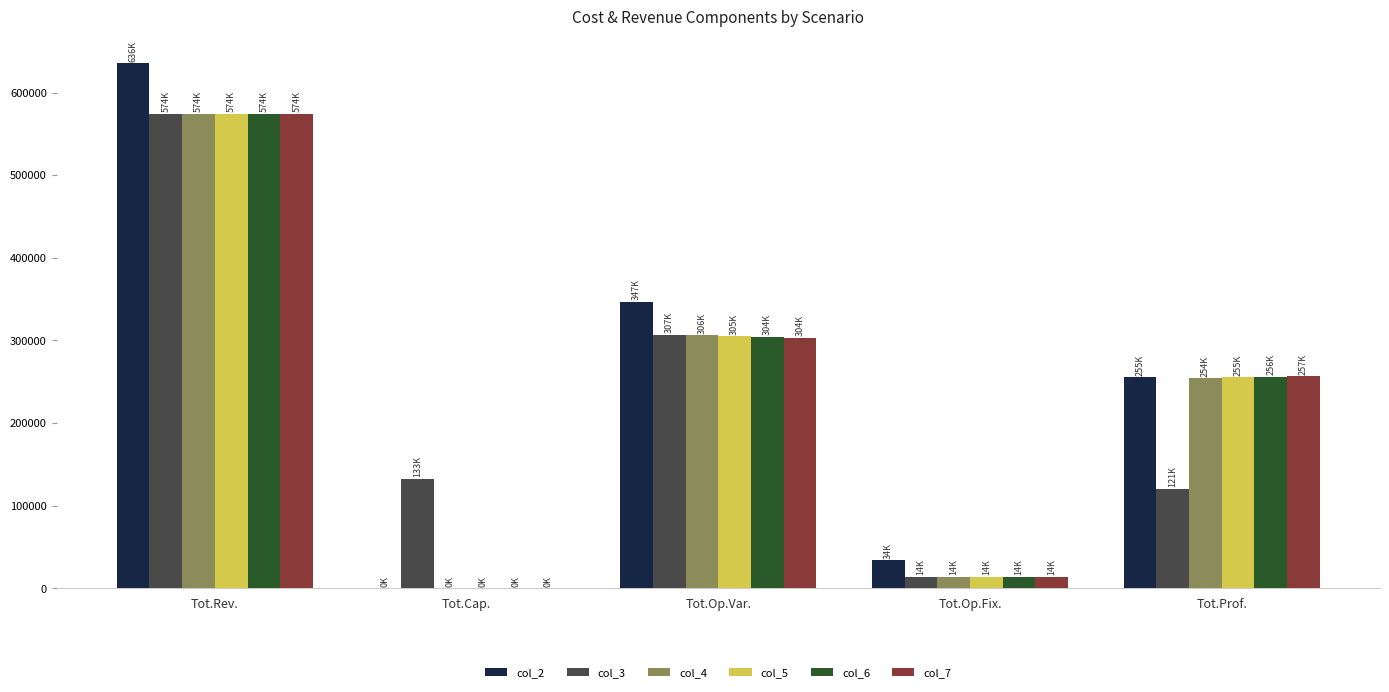

Where does the col_7 series first go above 256965?

Tot.Rev.